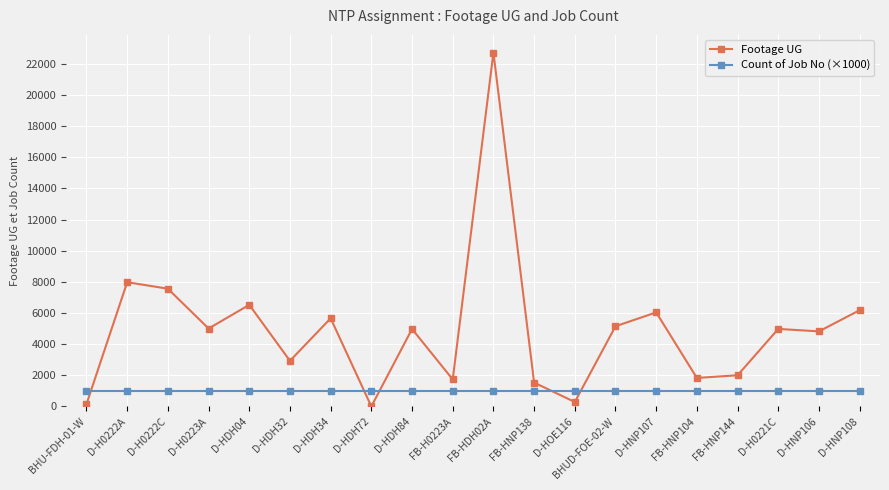

What is the lowest value of the Count of Job No (×1000) series?

1000